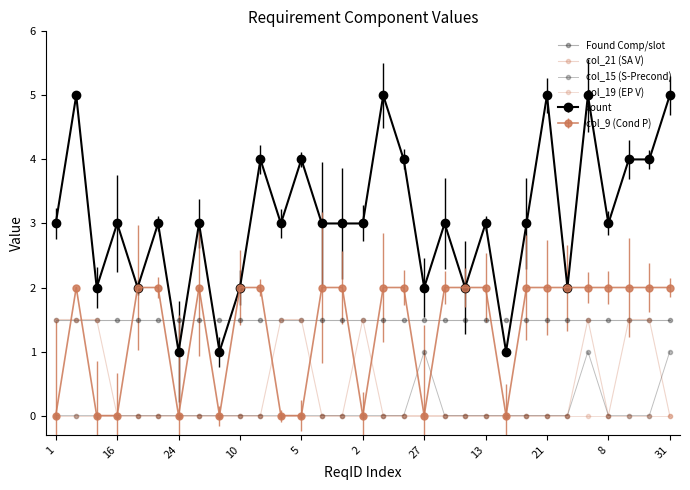

Where is col_21 (SA V) nearest to the value 0?

16